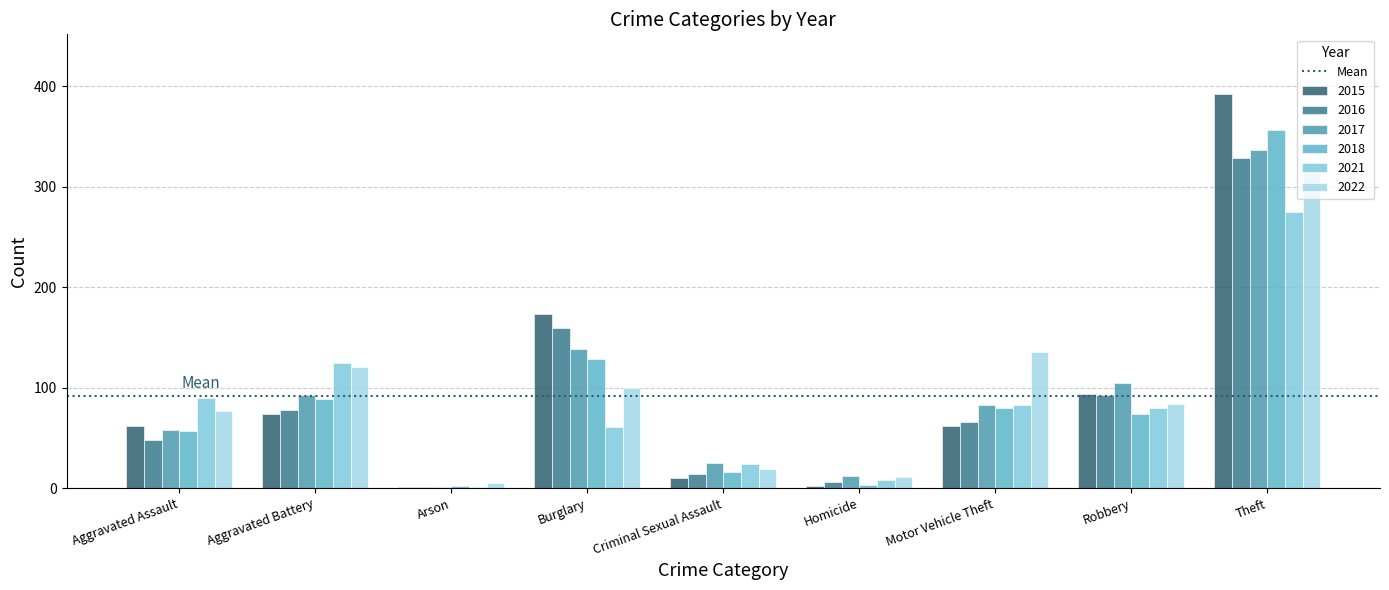

How many data points does each series have?

9